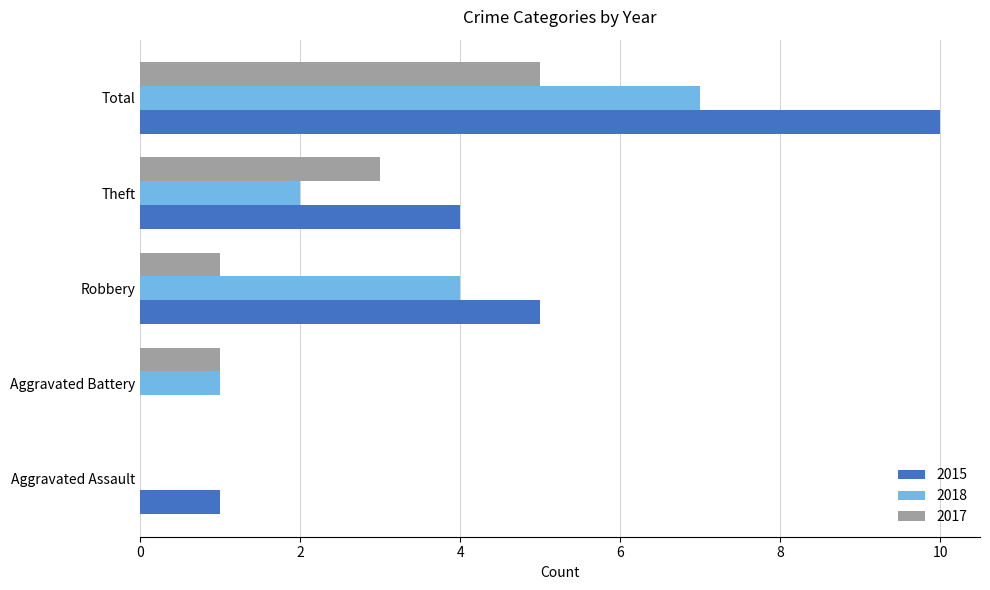

What is the sum of the 2018 values at Aggravated Assault and Aggravated Battery?

1